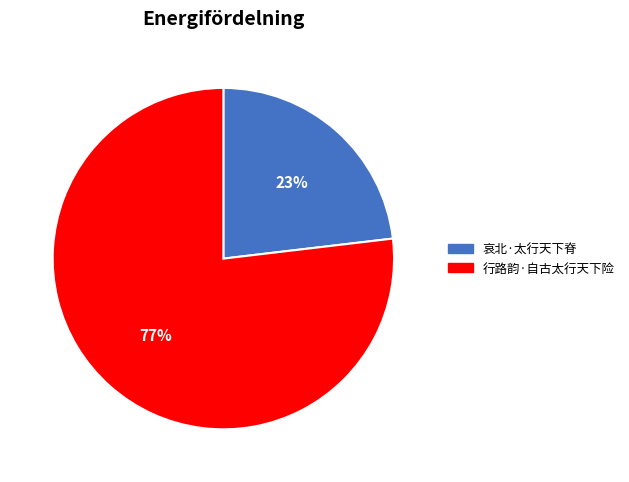

What percentage is the 哀北·太行天下脊 slice, to the nearest percent?

23%